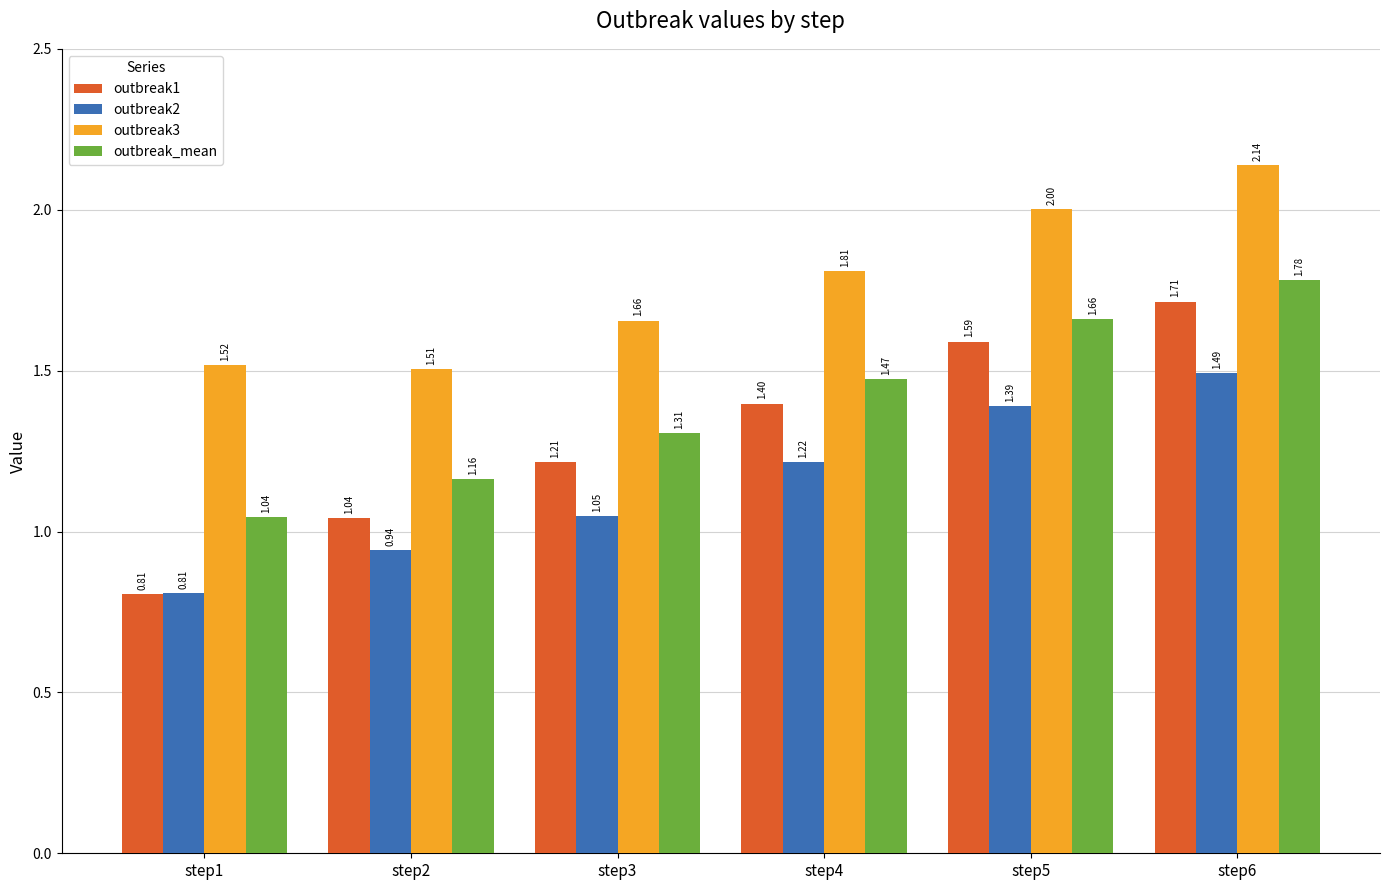

What is the value of the outbreak2 bar at the 5th from the left?

1.4